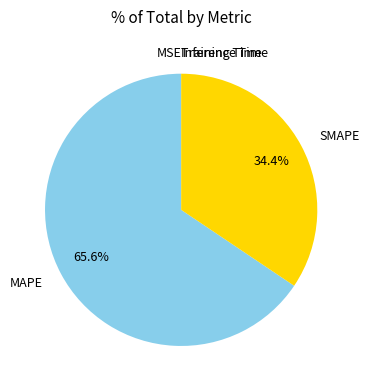

To the nearest percent, what is the difference between the largest and smallest slice percentages?

66%